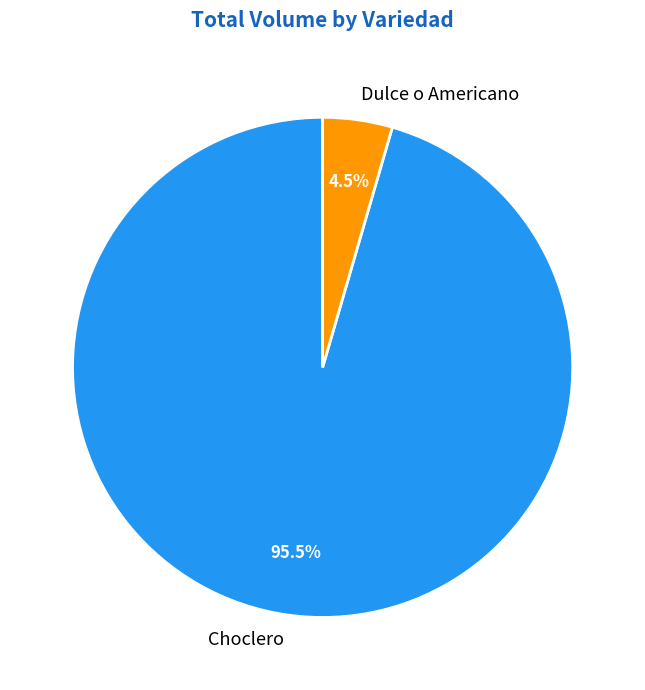

Is the sum of Choclero and Dulce o Americano greater than half?

Yes